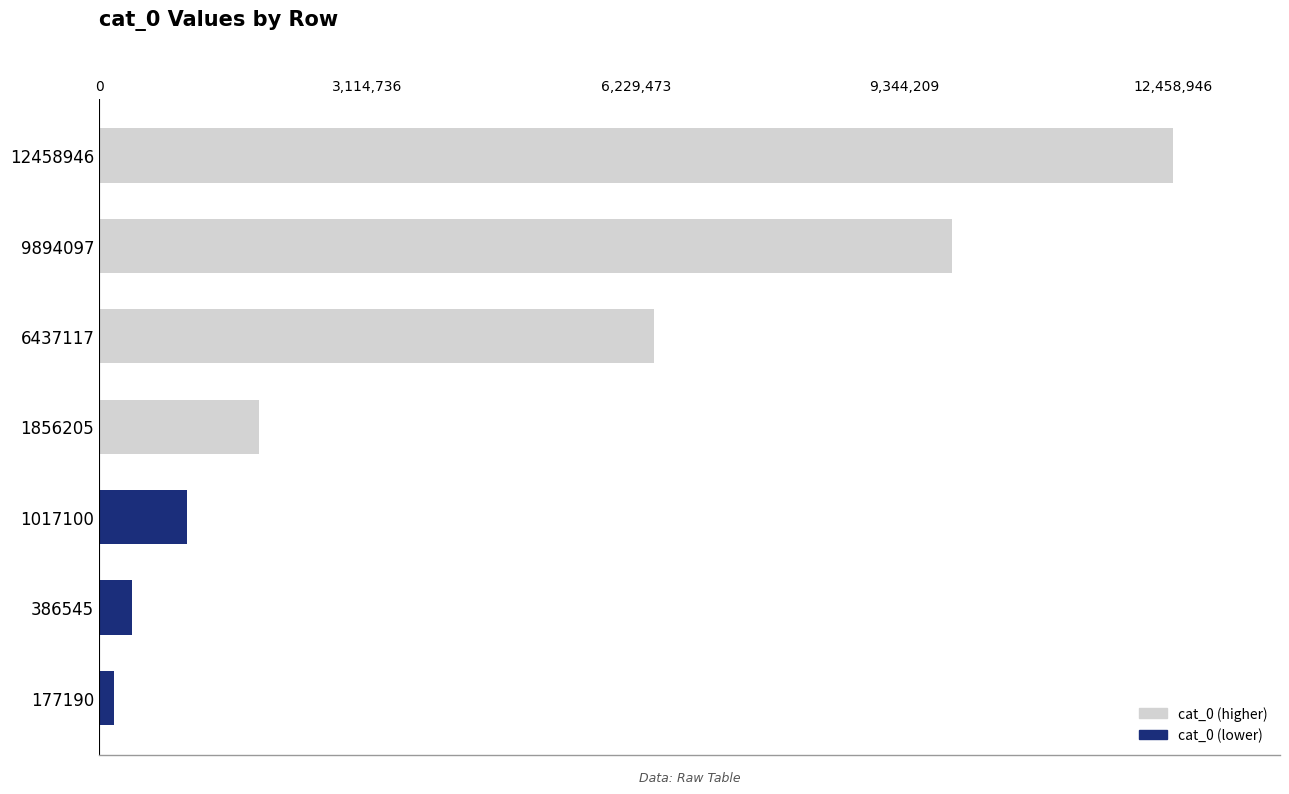

What is the change in value from 9894097 to 6437117?

-3456980